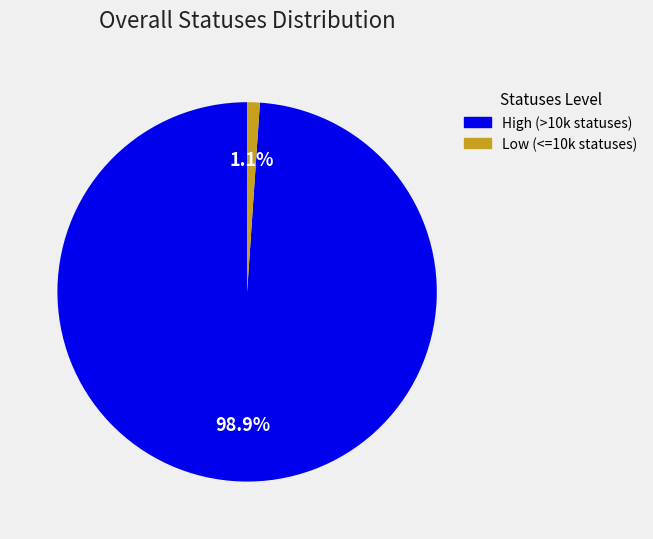

Which slice is the smallest?

Low (<=10k statuses)